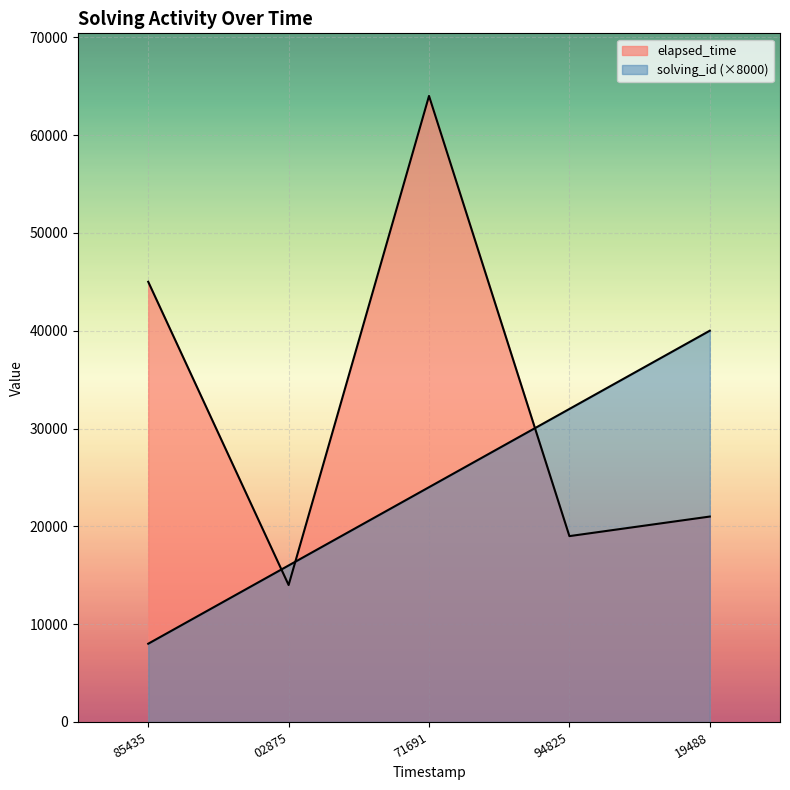

The value of solving_id at 94825 is 15595. True or false?

False